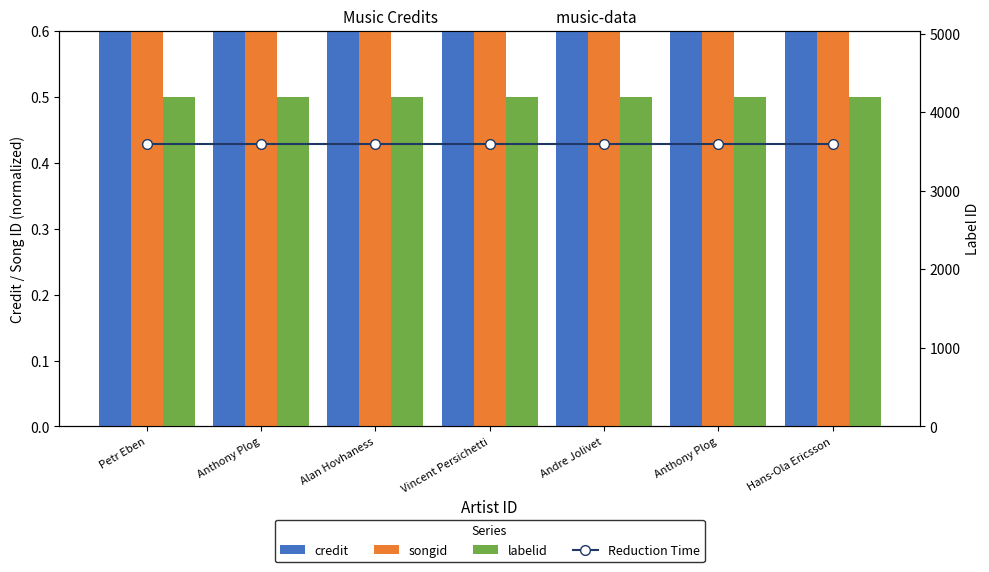

What is the maximum value for songid?

1.0